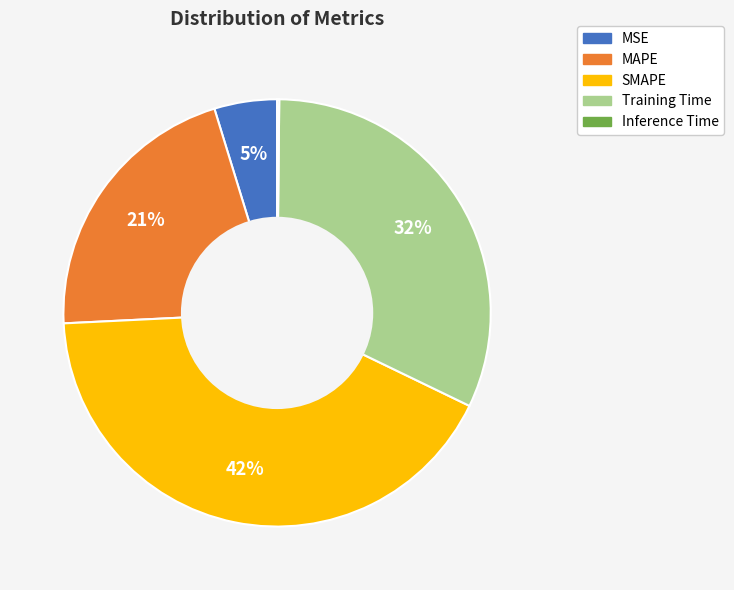

To the nearest percent, what is the difference between the largest and smallest slice percentages?

42%